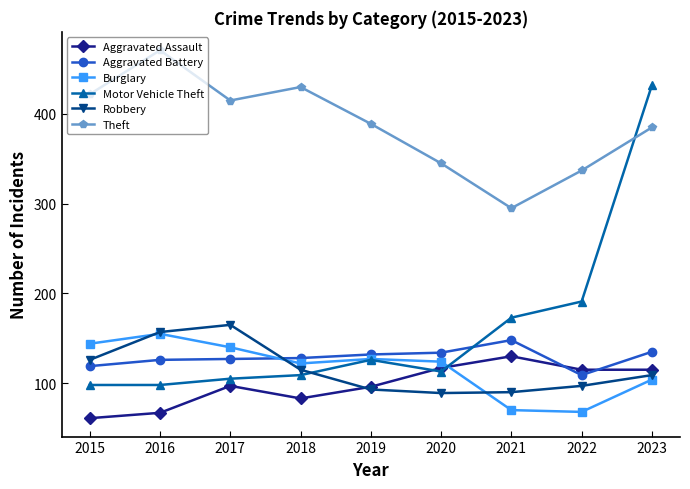

At which category is the sum across all series the highest?

2023